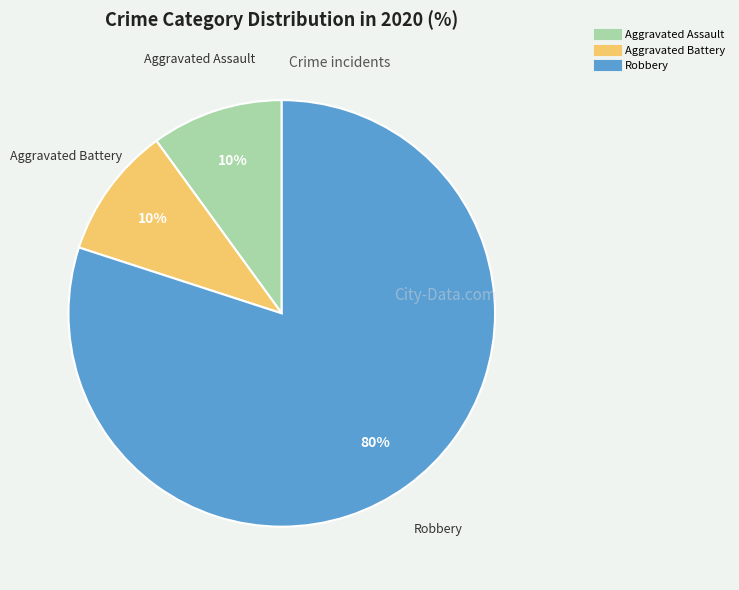

Which slice is the largest?

Robbery